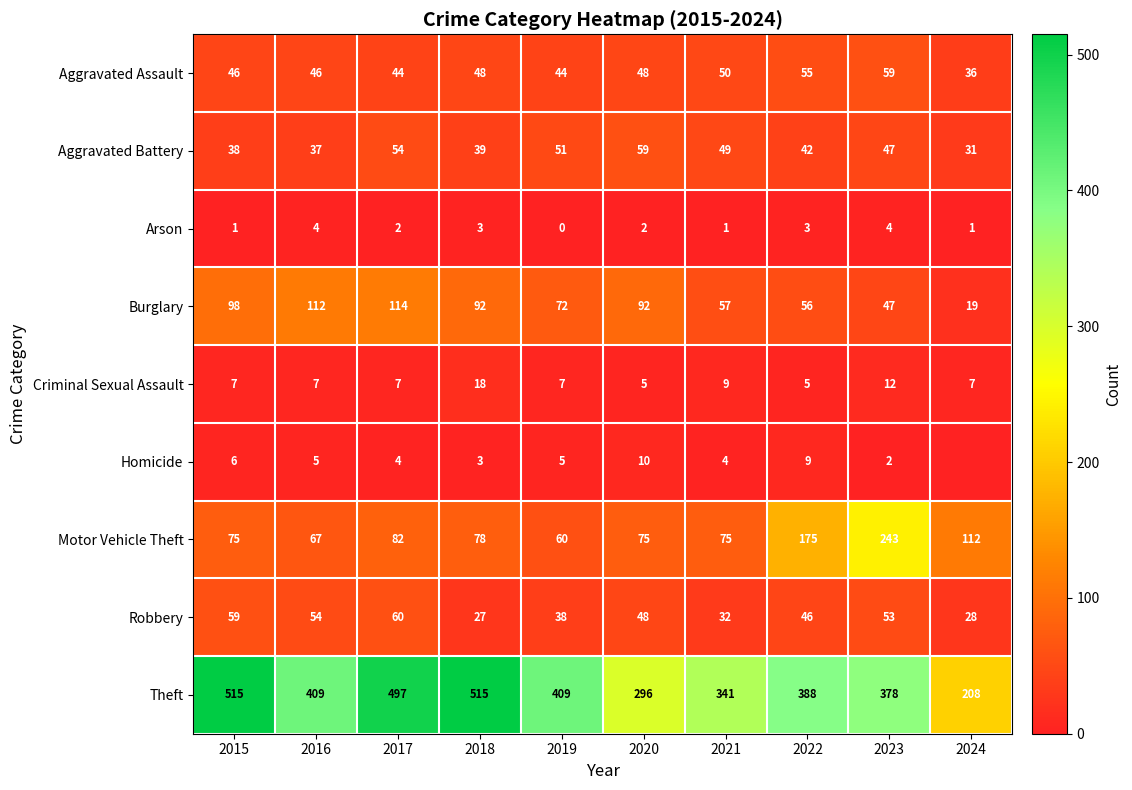

At 2019, list the series in order from smallest to largest.

Arson, Homicide, Criminal Sexual Assault, Robbery, Aggravated Assault, Aggravated Battery, Motor Vehicle Theft, Burglary, Theft